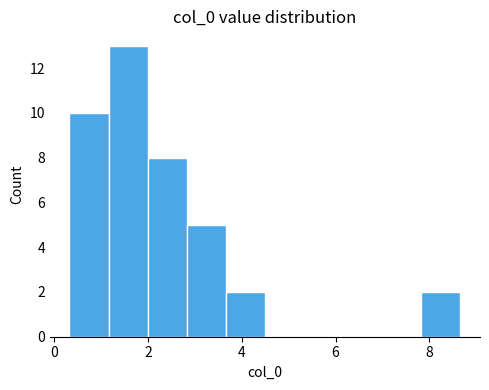

Reading left to right, list every bar in this chart as the range it spans on the x-axis followed by its height. Neither the bar edges nor the heights are printed on the chart, so give them approximately, as read against the axes.

0.4 to 1.2: 10
1.2 to 2.0: 13
2.0 to 2.8: 8
2.8 to 3.6: 5
3.6 to 4.4: 2
4.4 to 5.4: 0
5.4 to 6.2: 0
6.2 to 7.0: 0
7.0 to 7.8: 0
7.8 to 8.6: 2